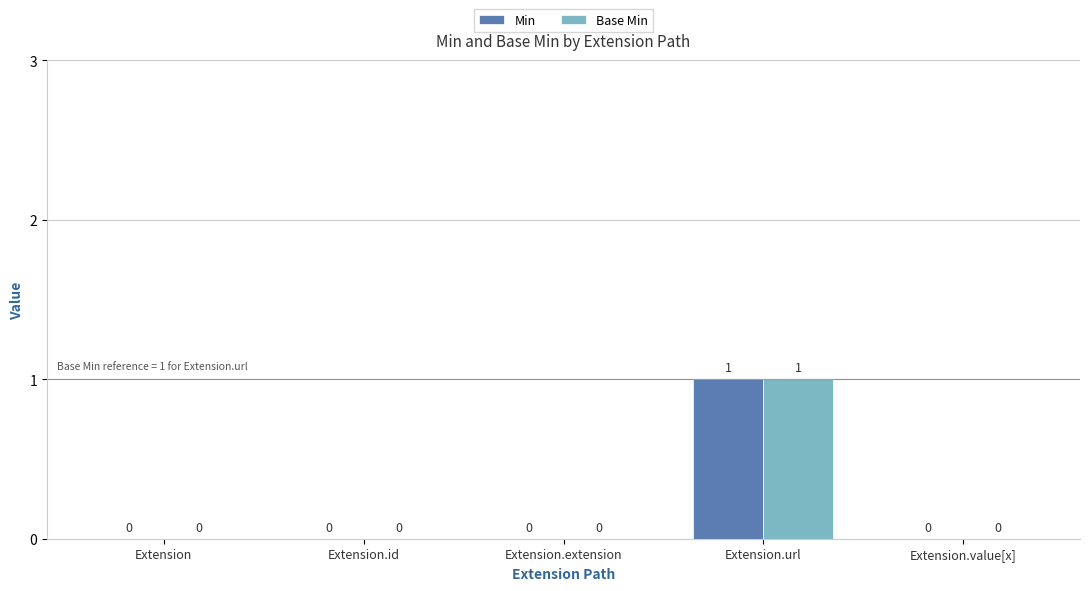

At which category is the sum across all series the highest?

Extension.url